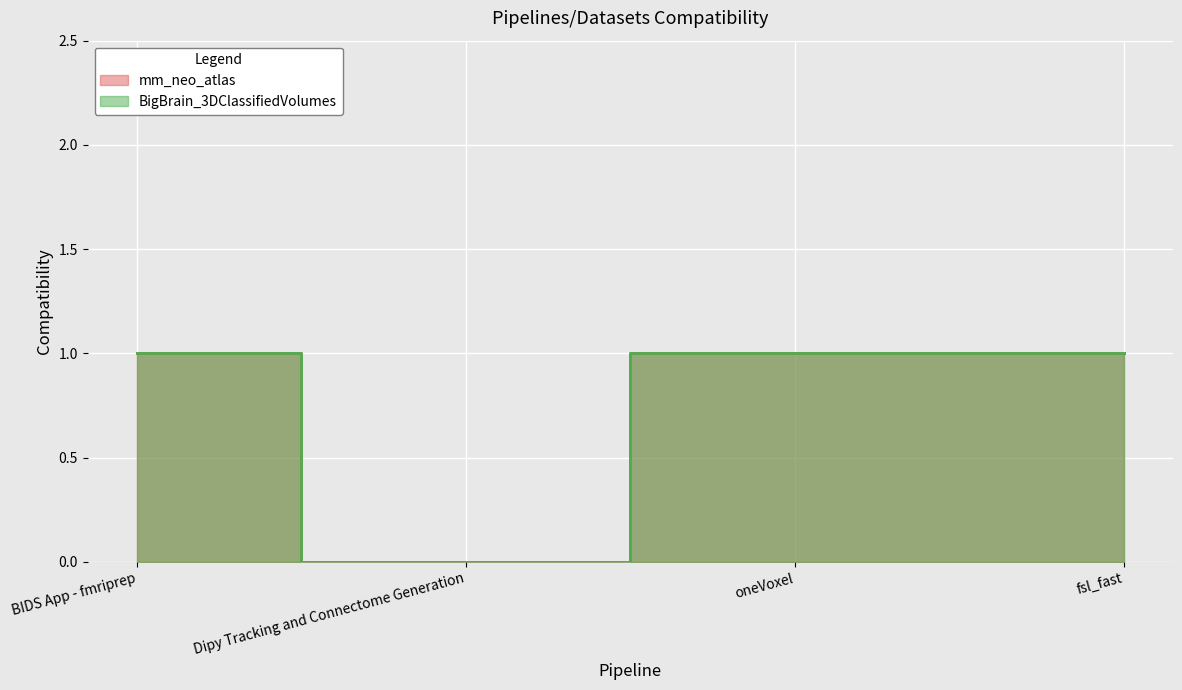

What is the difference between the maximum and minimum values in the mm_neo_atlas series?

1